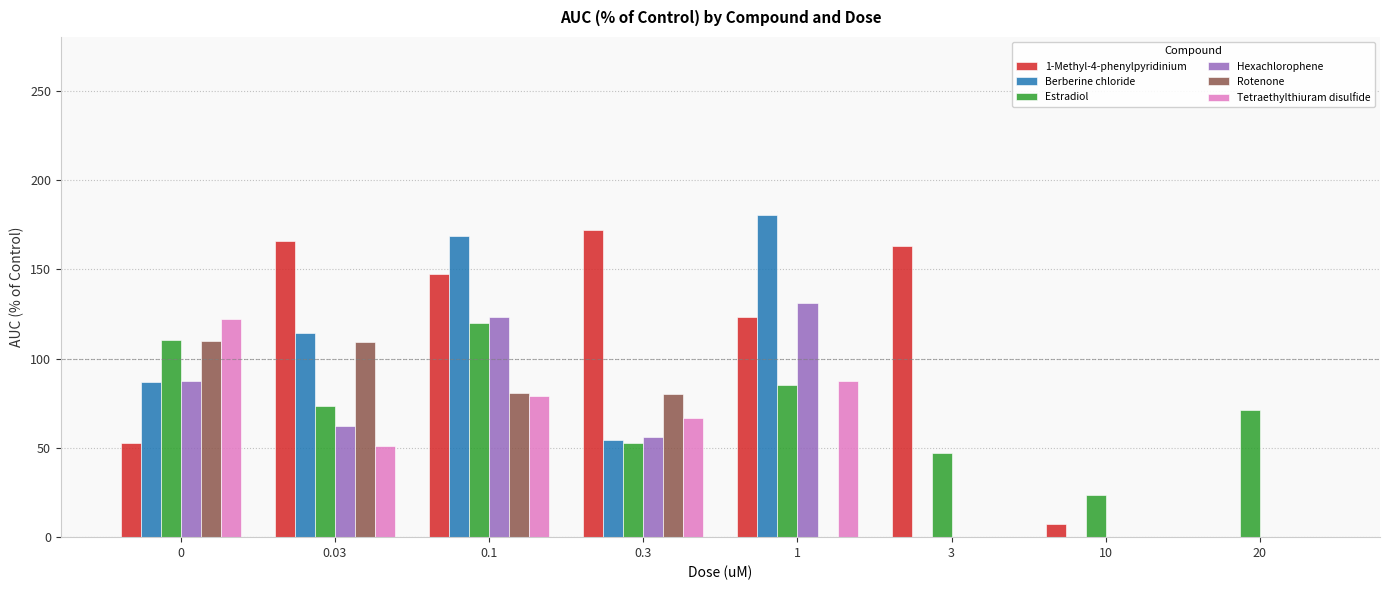

Between 0.1 and 10, which series saw the biggest shift?

Berberine chloride